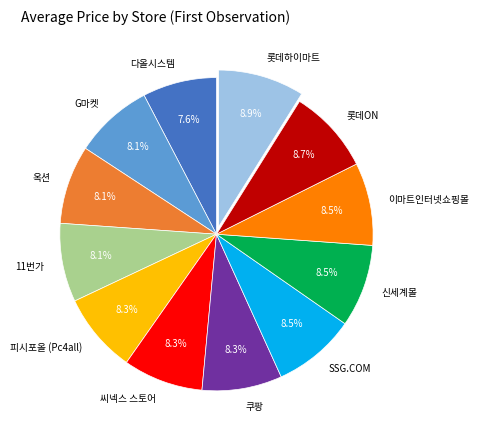

Is there a majority slice in this chart?

No